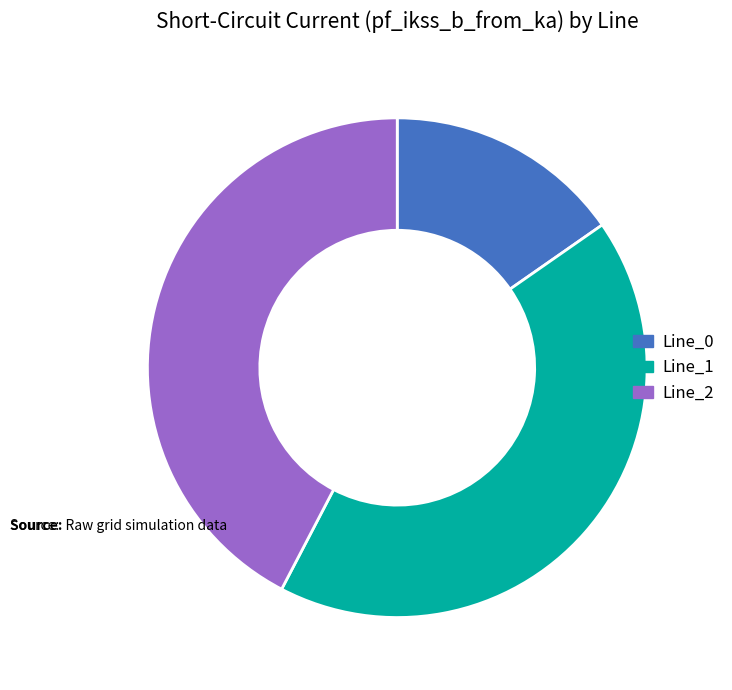

Is it true that Line_2 is 42% of the pie?

True